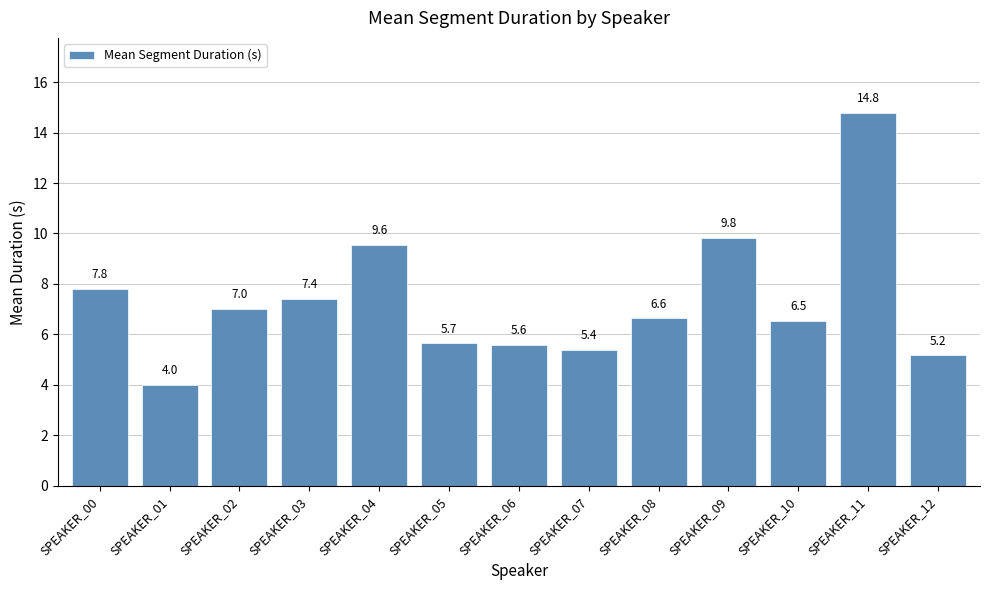

What is the value of the 11th bar from the left?

6.5